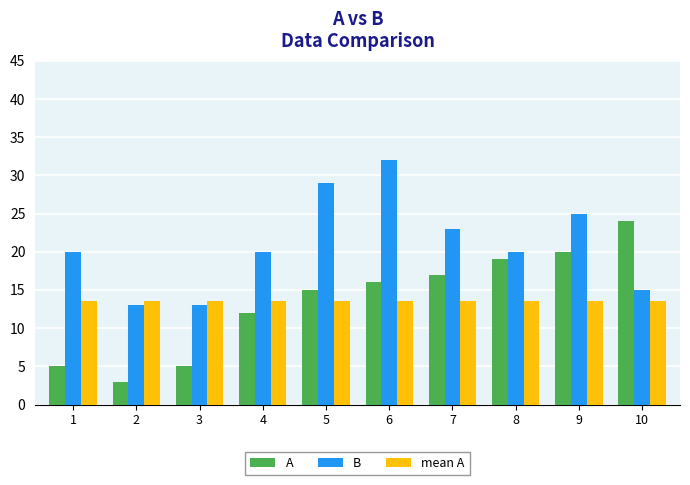

What is the difference between the second highest and minimum values in the B series?

16.0